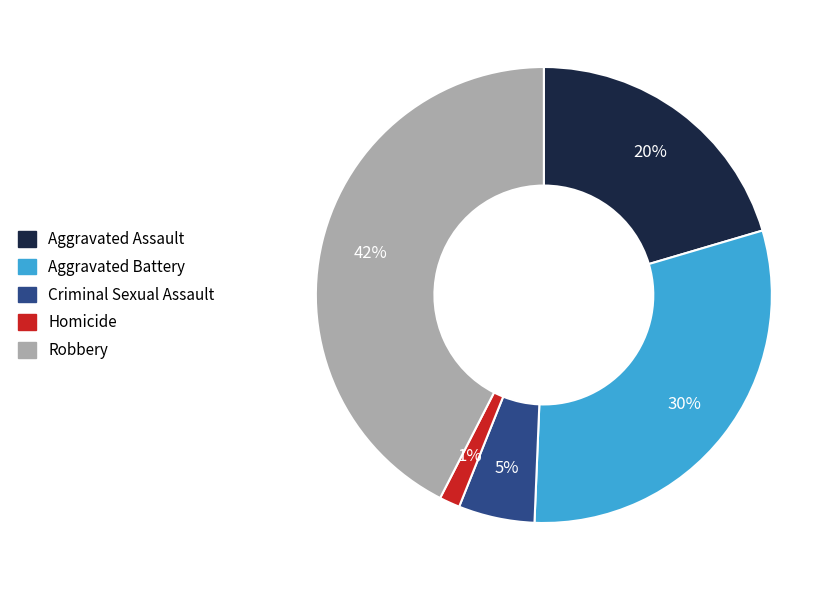

Is there a majority slice in this chart?

No